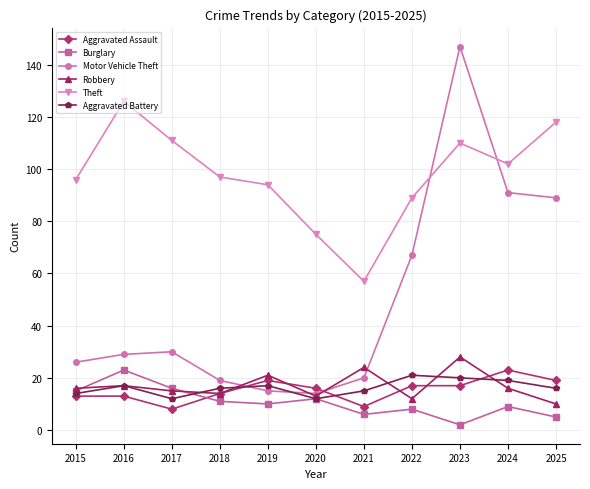

True or false: Theft has a value of 97 at 2018.

True